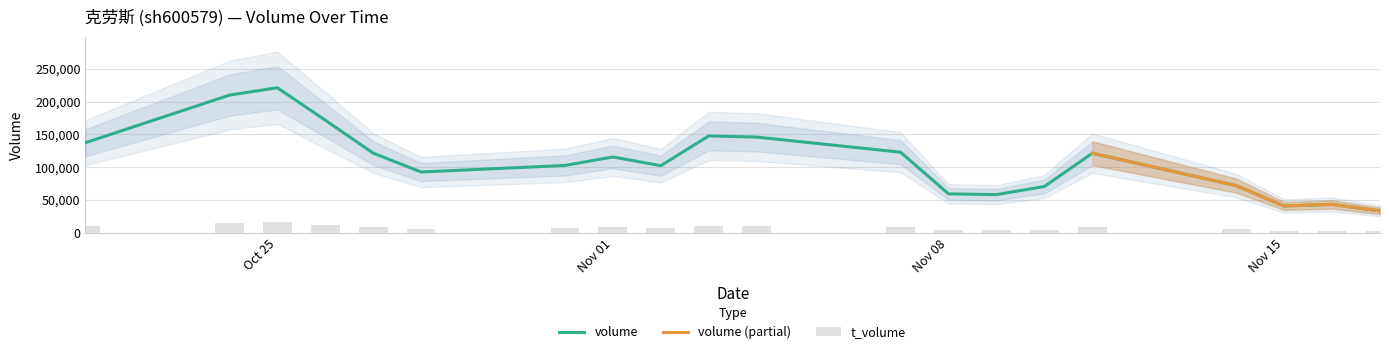

True or false: t_volume has a value of 21371 at 2022-10-24.

False